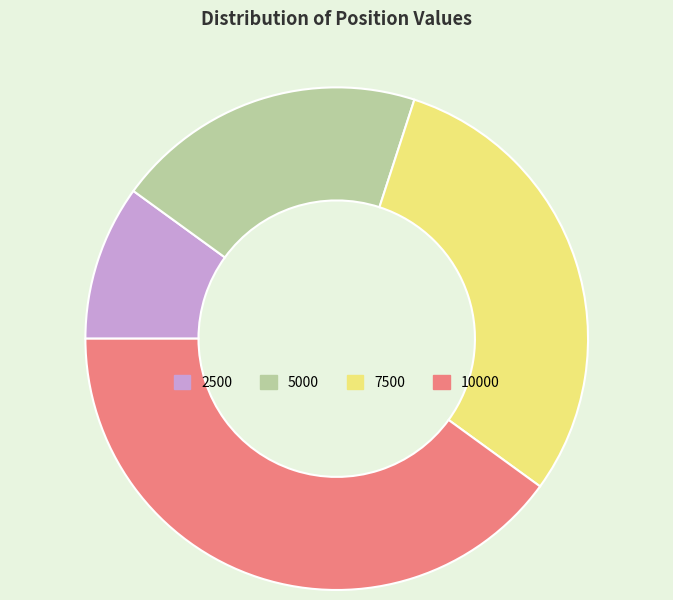

What is the largest slice in the pie chart?

10000